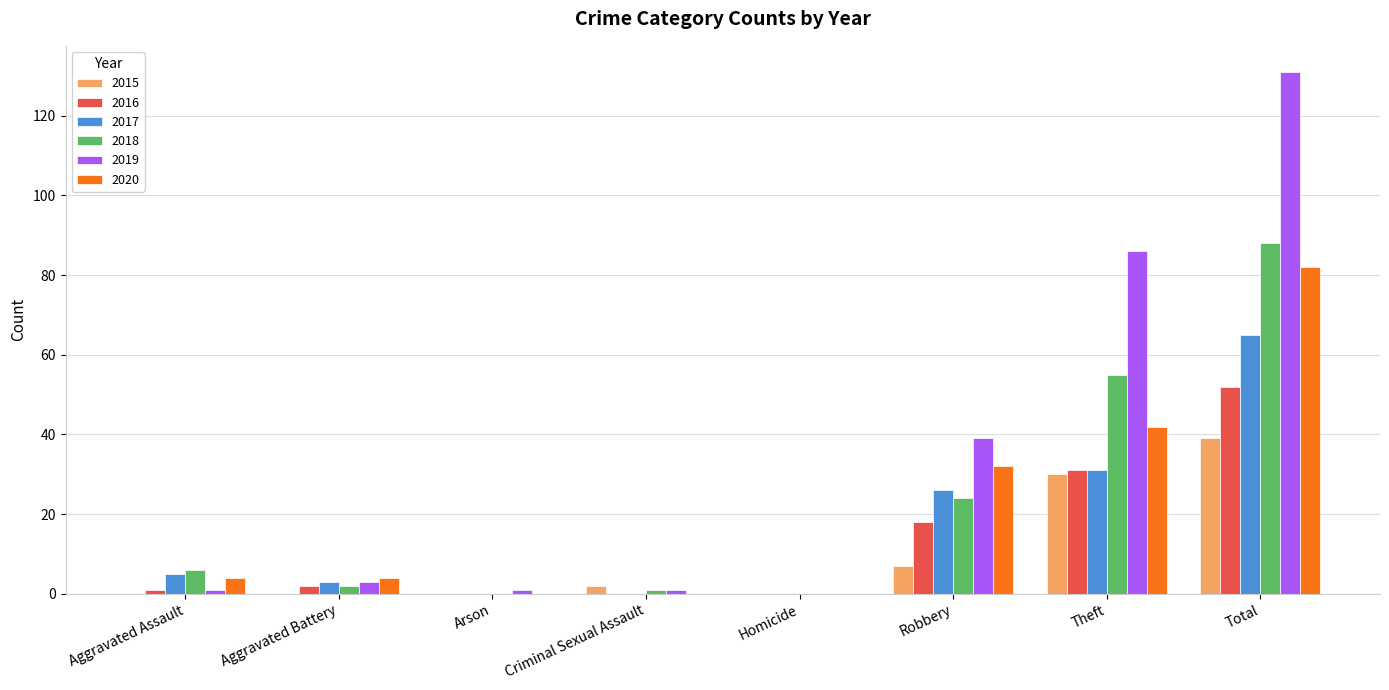

How many data points does each series have?

8